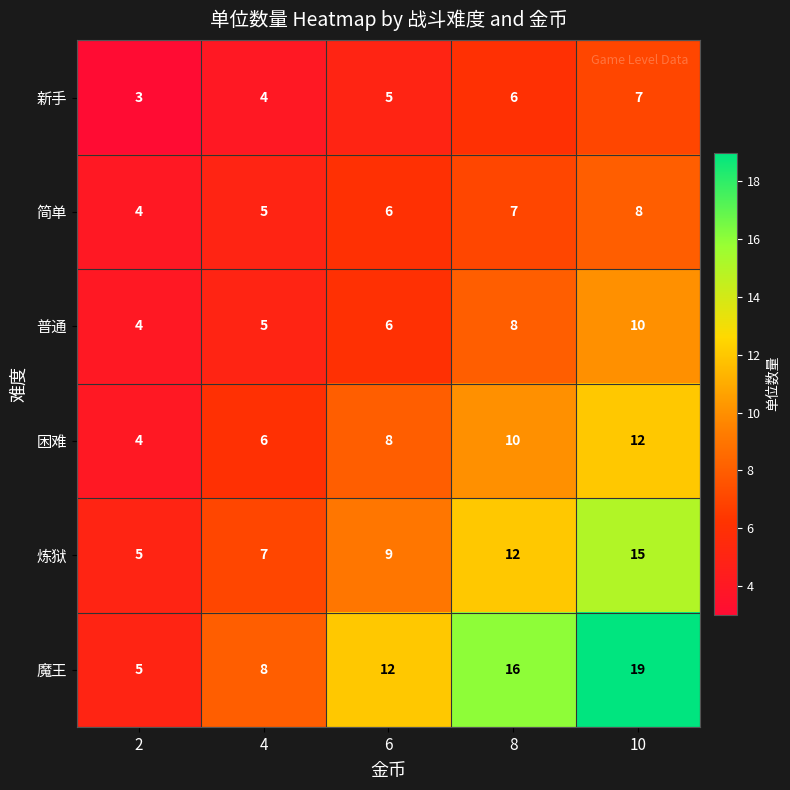

At which category is the sum across all series the highest?

10